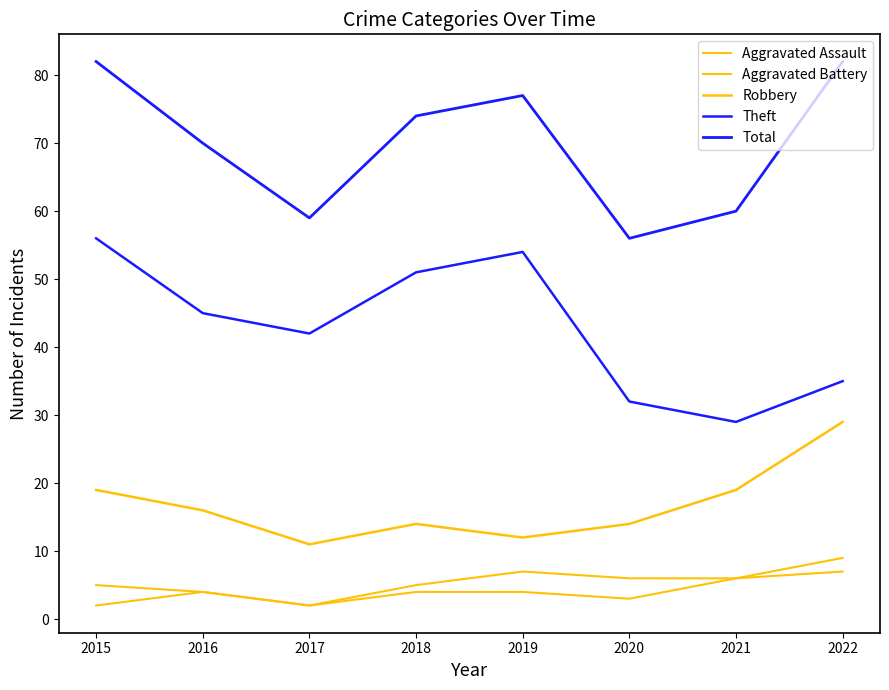

What is the sum of all Aggravated Assault values?

32